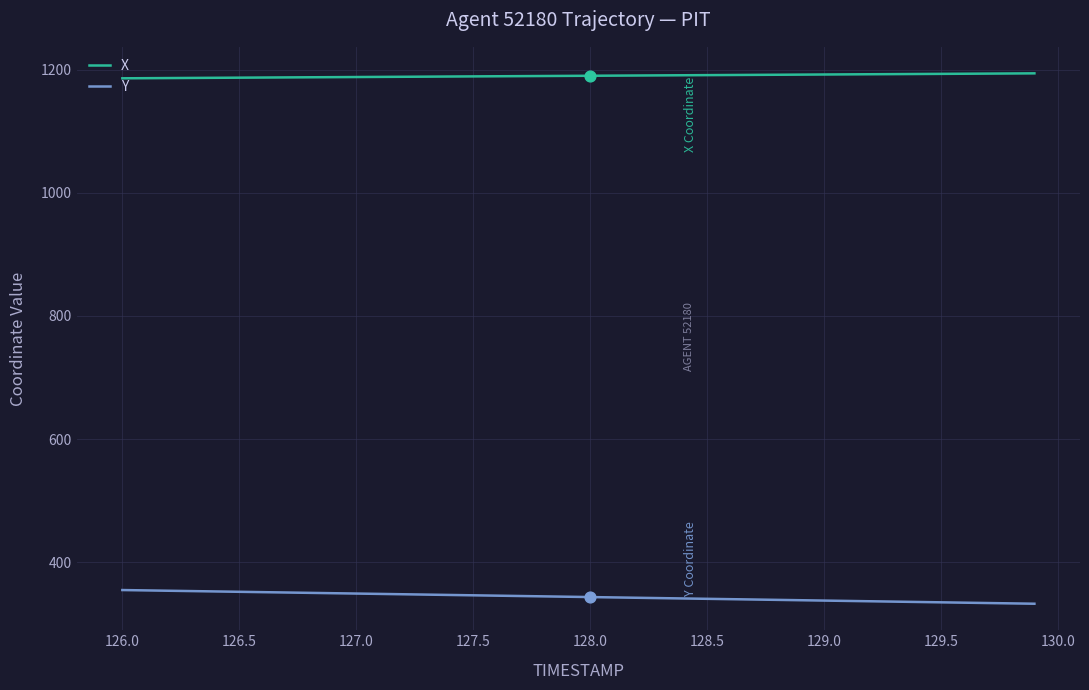

At how many categories does at least one series exceed 999?

40